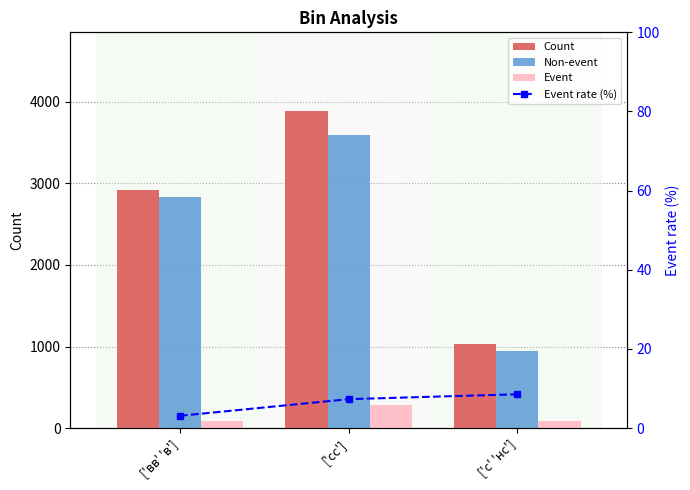

The Count series shows 3880.0 at ['сс']. True or false?

True